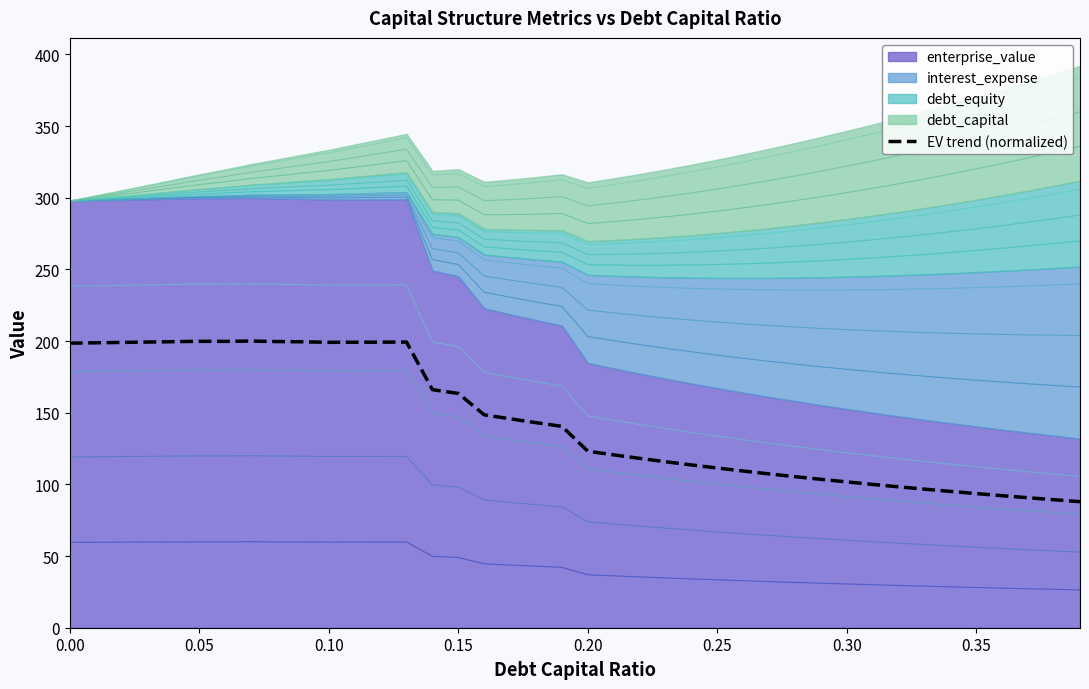

What is the average value?

144.3